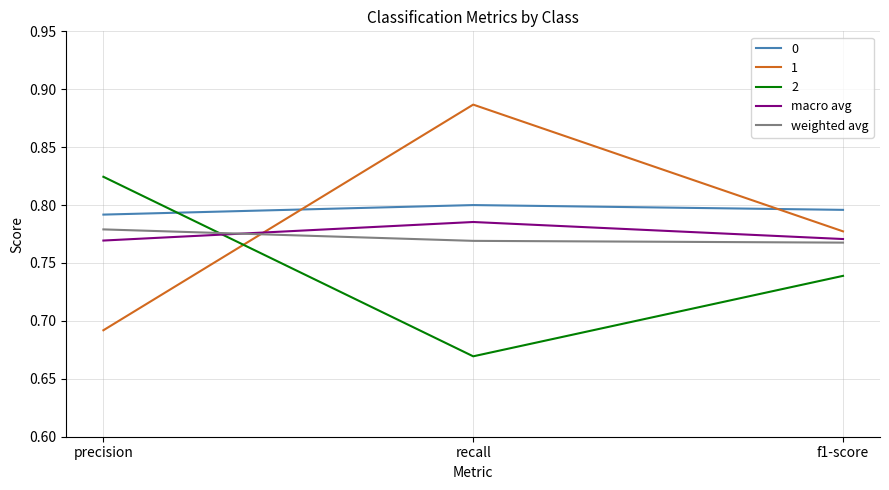

What is the total value across all series at precision?

3.9